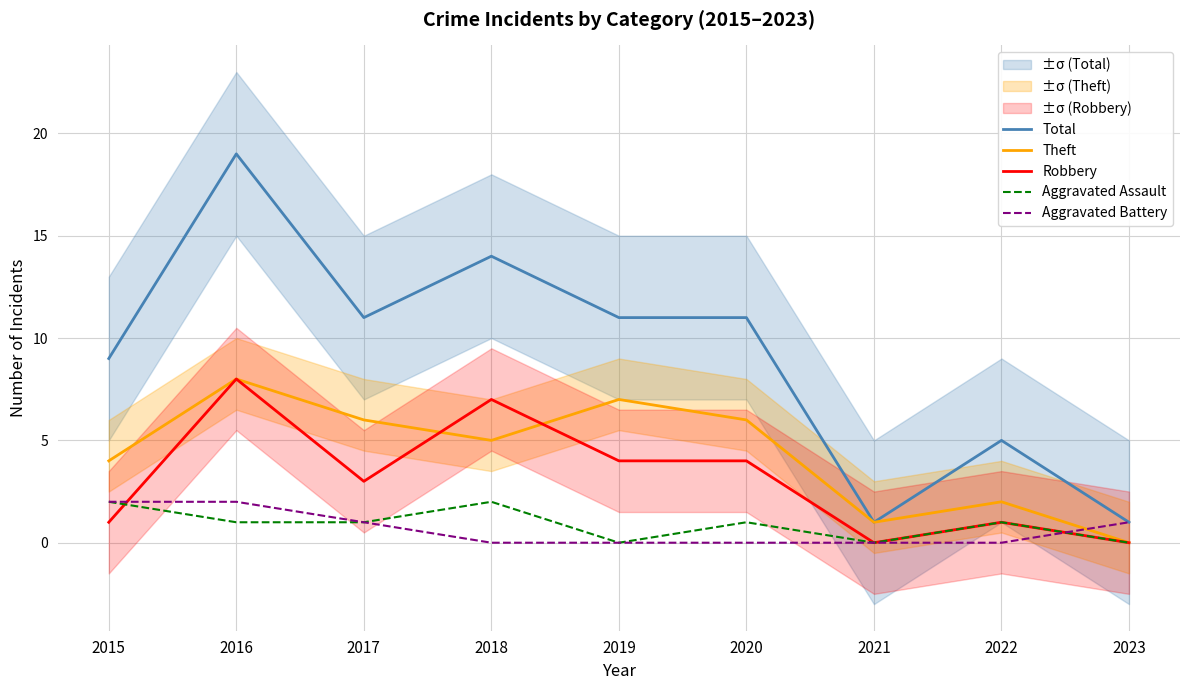

What are all the series names shown in the legend?

Total, Theft, Robbery, Aggravated Assault, Aggravated Battery